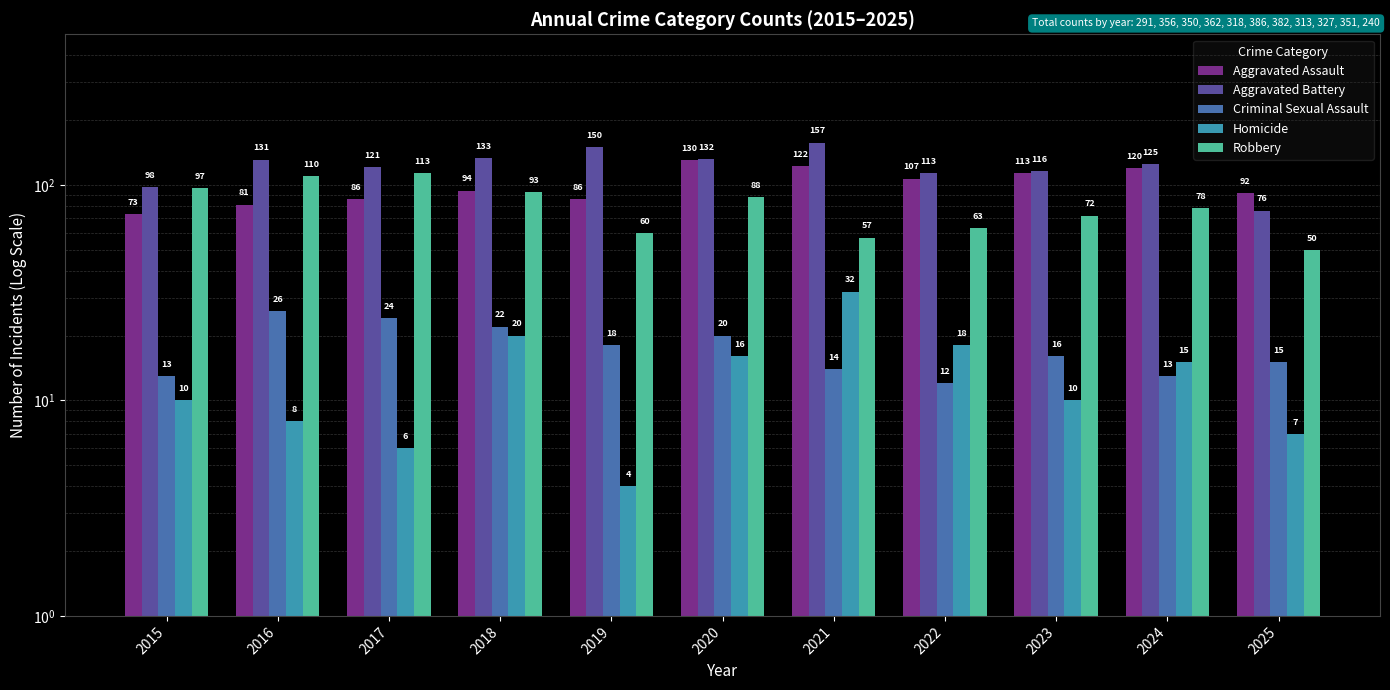

What is the total value across all series at 2018?

362